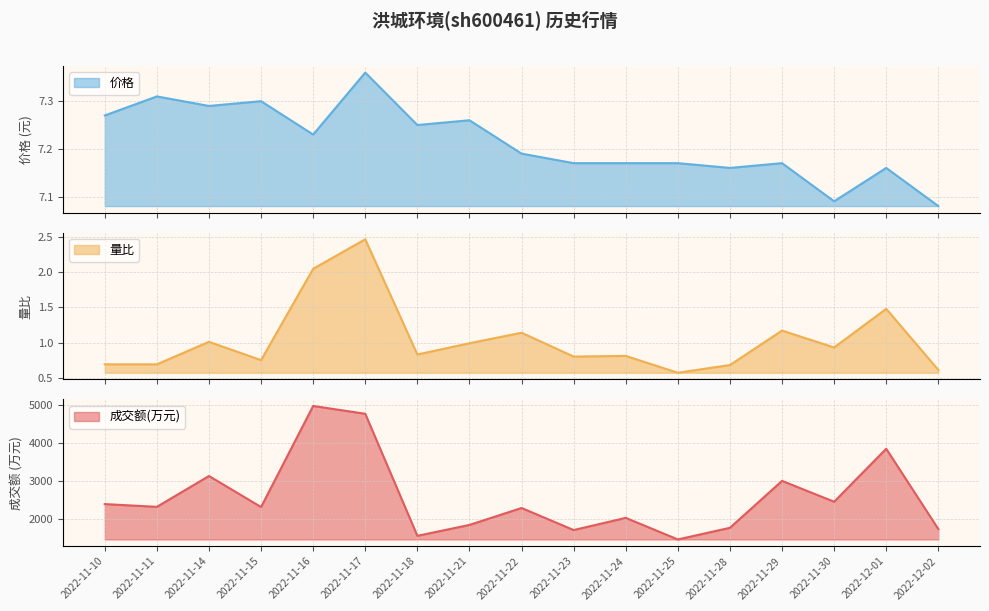

What is the highest value of the 价格 series?

7.4